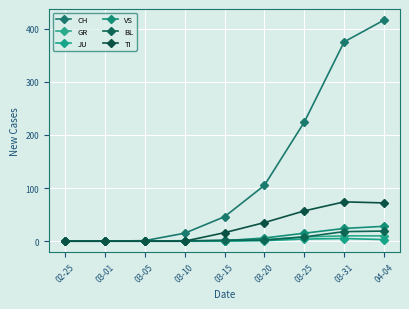

Which series changed the most between 03-15 and 03-31?

CH